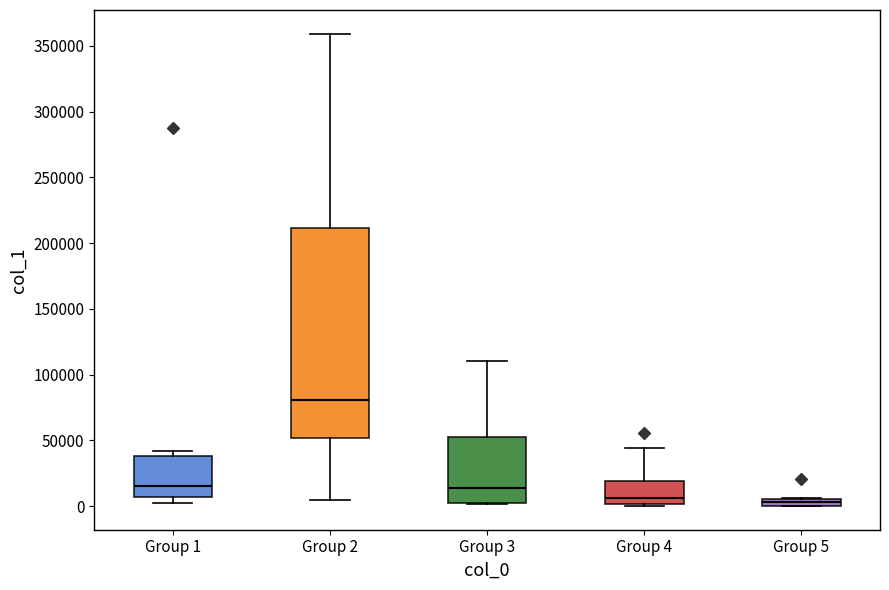

Where is the lower edge of the box for Group 1 on the y-axis? The values are not printed on the chart, so give them approximately, as read against the axis.

5000